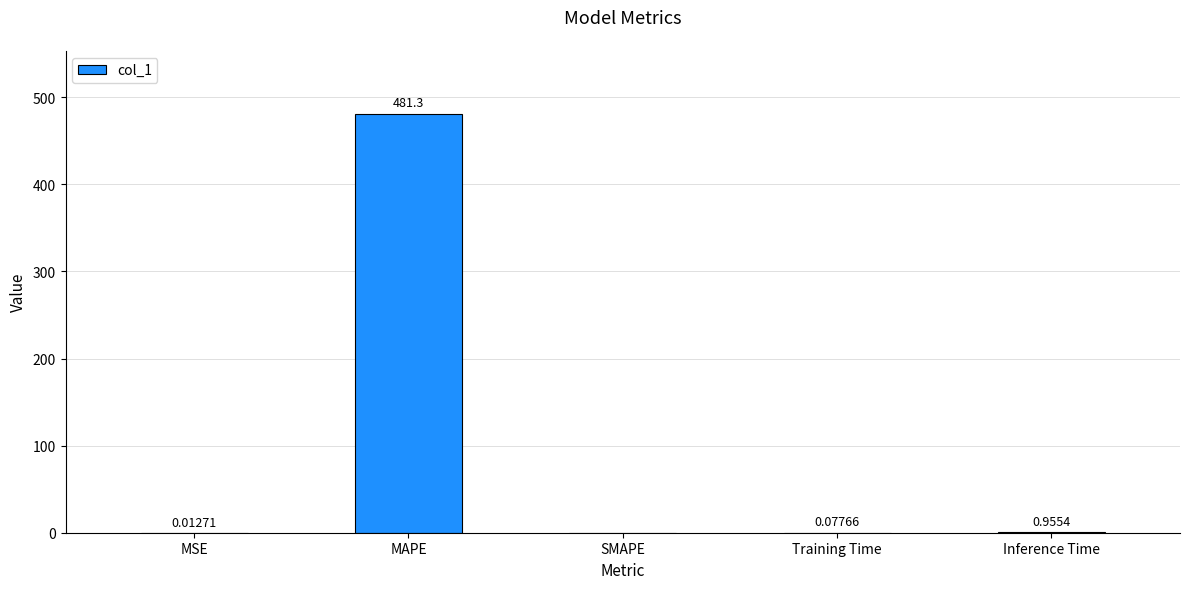

Where is the data nearest to the value 240?

Inference Time